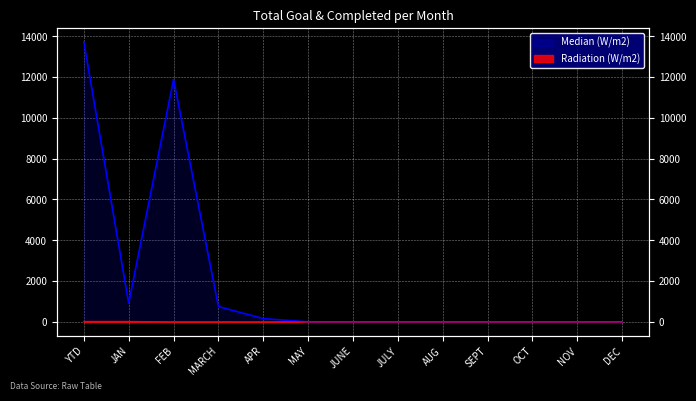

Reading right to left, list all the values displayed in this chart.

Median (W/m2): 0	0	0	0	0	0	0	0	159	753	11888	921	13721
Radiation (W/m2): 0	0	0	0	0	0	0	0	0	0	0	23	23